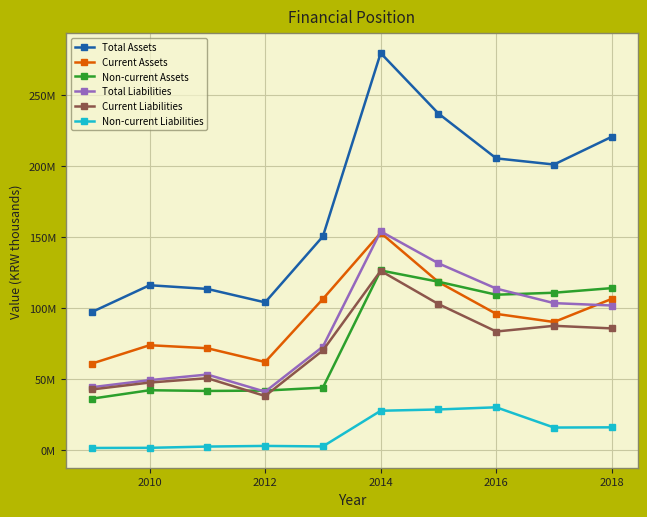

Reading left to right, transcribe all the data shown in this chart.

Total Assets: 97198212	116078500	113472770	104011846	150440370	279409051	236872509	205335549	201005571	220524462
Current Assets: 60933225	73874792	71763146	62051975	106412240	152936194	118330956	95924755	90207796	106479426
Non-current Assets: 36264987	42203709	41709624	41959871	44028130	126472856	118541553	109410794	110797775	114045036
Total Liabilities: 44319034	49297235	53242957	41181579	72892663	153980757	131495344	113714455	103488372	101817844
Current Liabilities: 42737957	47607824	50669297	38153752	70222173	126208080	102819372	83513333	87533713	85709220
Non-current Liabilities: 1581077	1689411	2573659	3027827	2670490	27772677	28675972	30201122	15954658	16108623